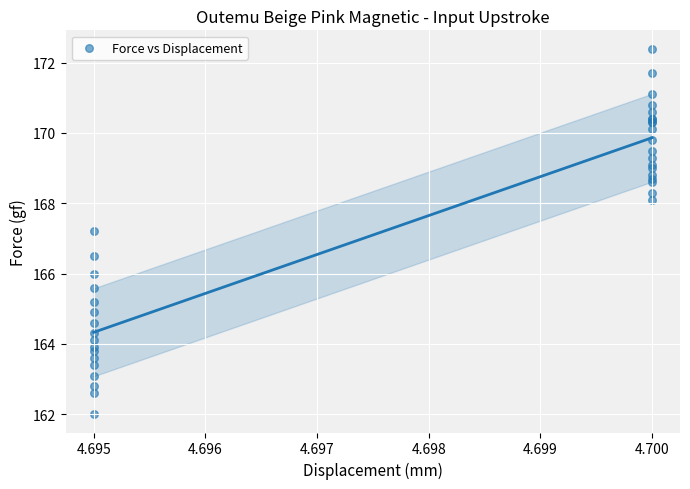

What Y value in the scatter plot is closest to 167?

167.2